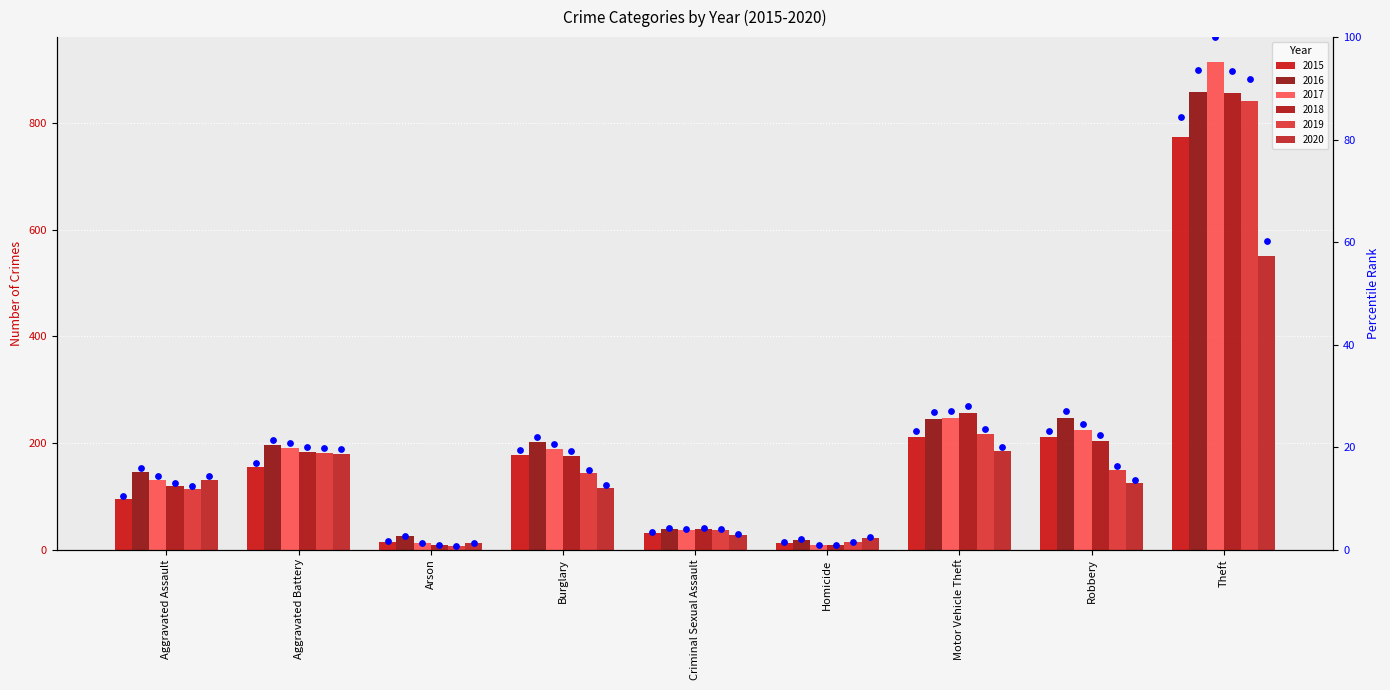

Which has a higher value, Theft or Criminal Sexual Assault?

Theft